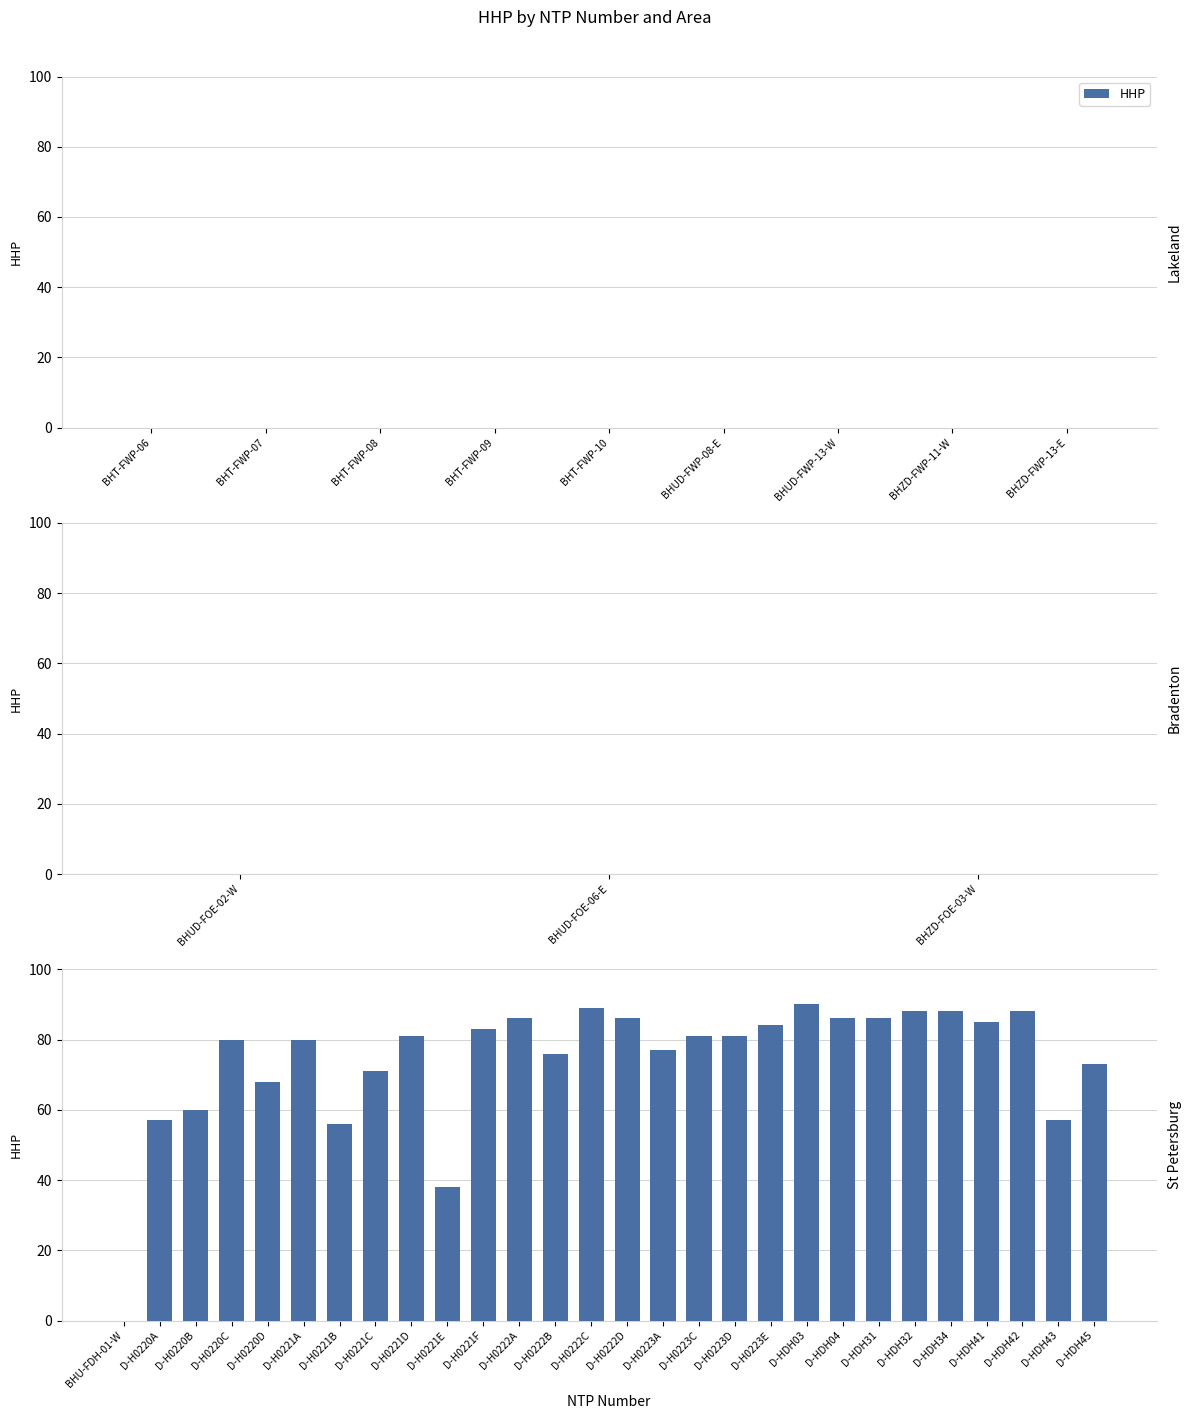

Are the bars horizontal?

No